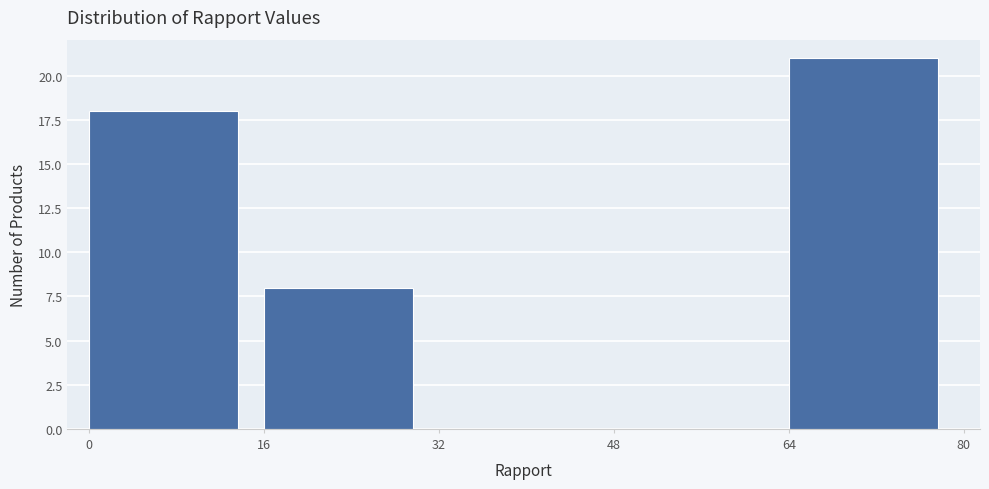

Reading left to right, transcribe this chart: for each bar, give the range it covers on the x-axis and its height. The values are not printed on the chart, so give them approximately, as read against the axis.

0 to 16: 18
16 to 32: 8
32 to 48: 0
48 to 64: 0
64 to 80: 21